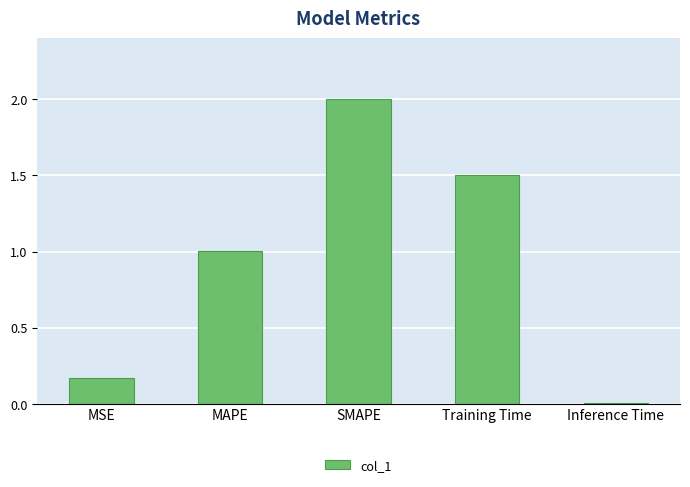

What position from the left is MSE?

1